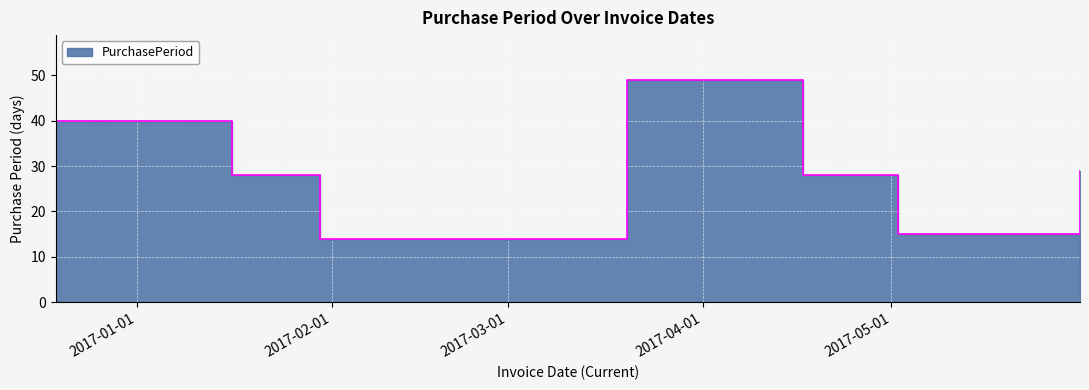

What is the difference between the values at 2017-03-20 and 2017-01-16?

21